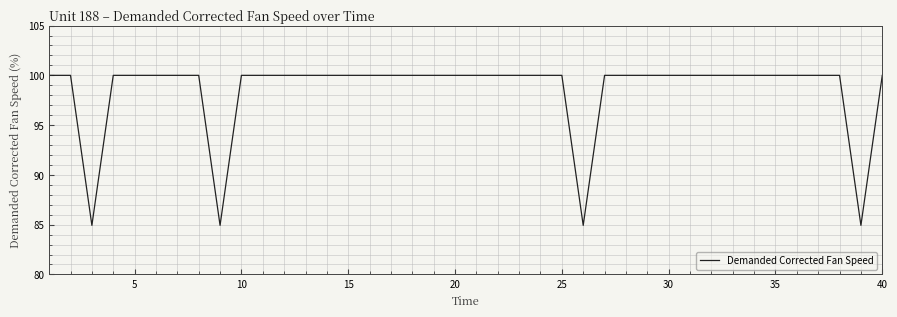

What is the greatest value displayed?

100.0